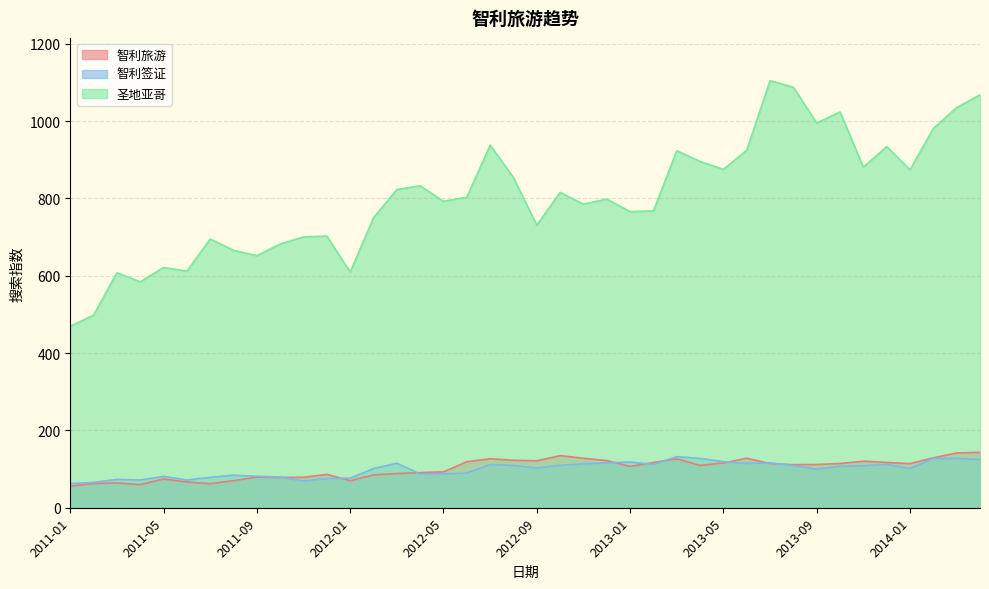

What is the sum of all 智利签证 values?

3973.4